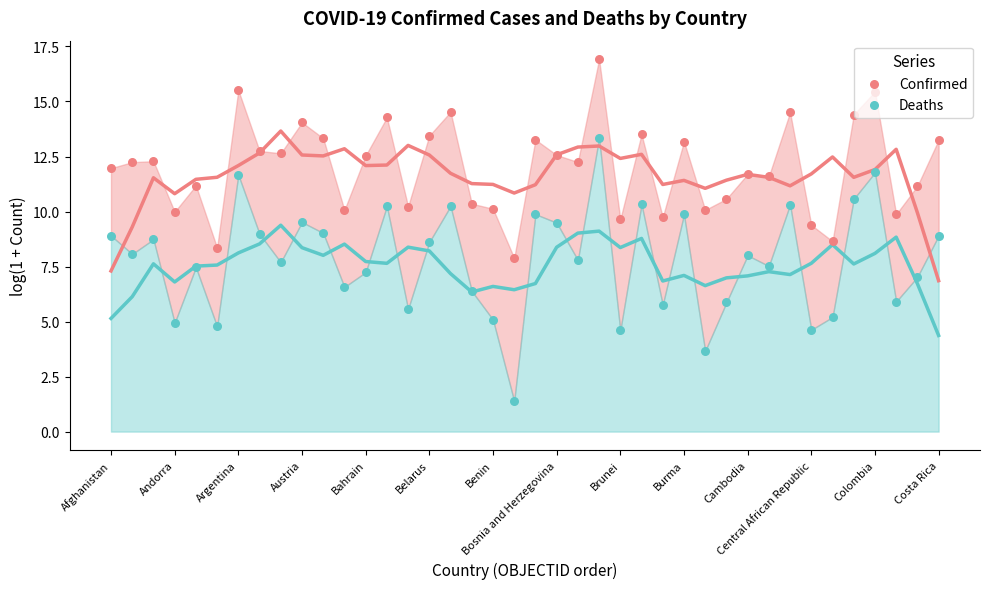

Which series reaches the minimum Y coordinate?

Deaths